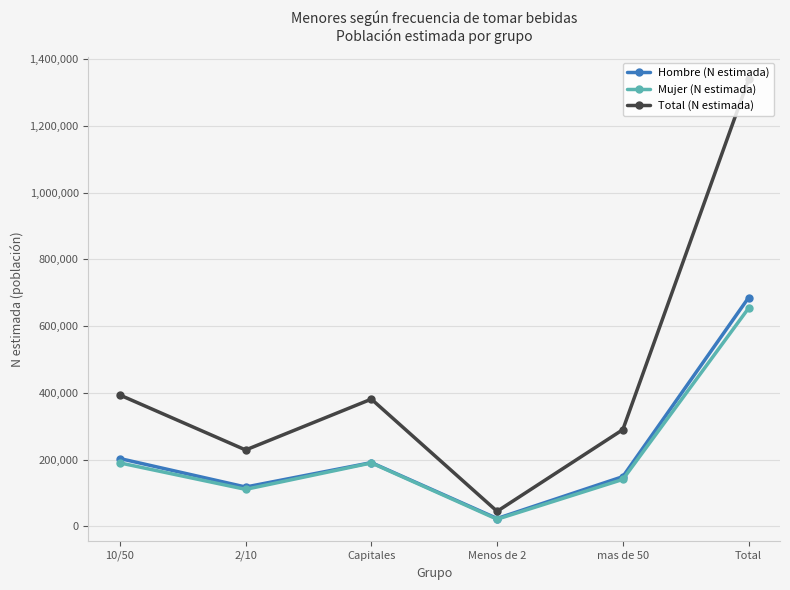

The value of Mujer (N estimada) at 10/50 is 190296. True or false?

True